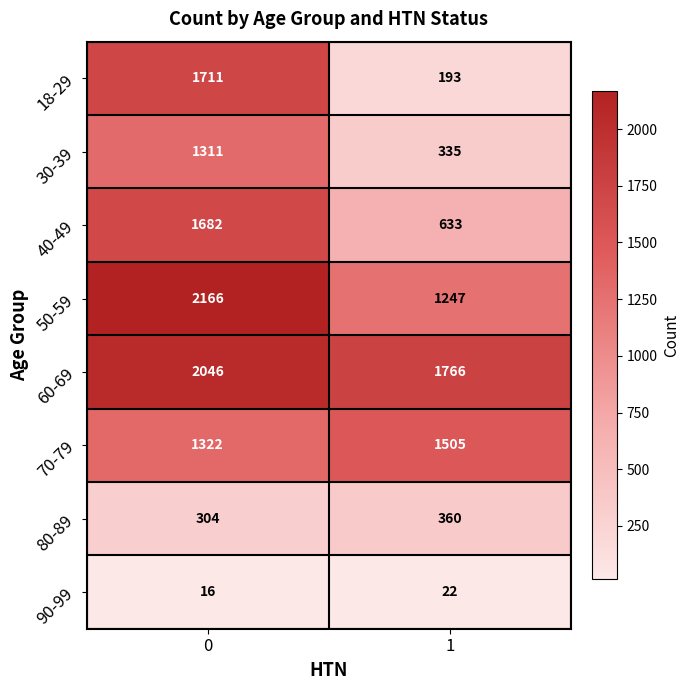

Rank the series at 1 from highest to lowest value.

60-69, 70-79, 50-59, 40-49, 80-89, 30-39, 18-29, 90-99